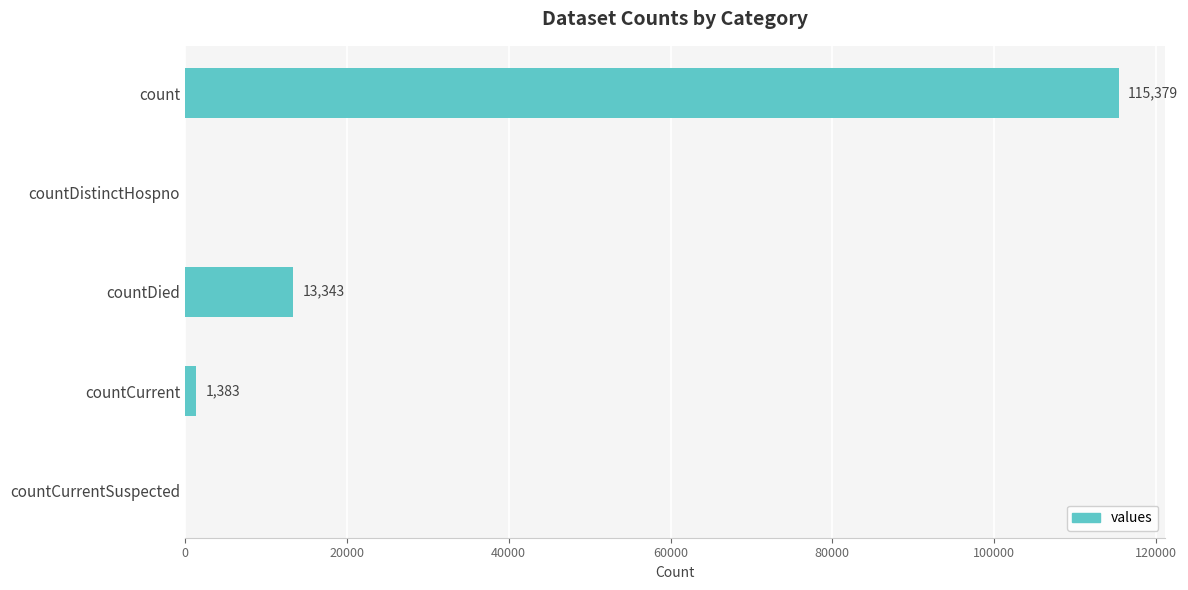

How many data points does each series have?

5